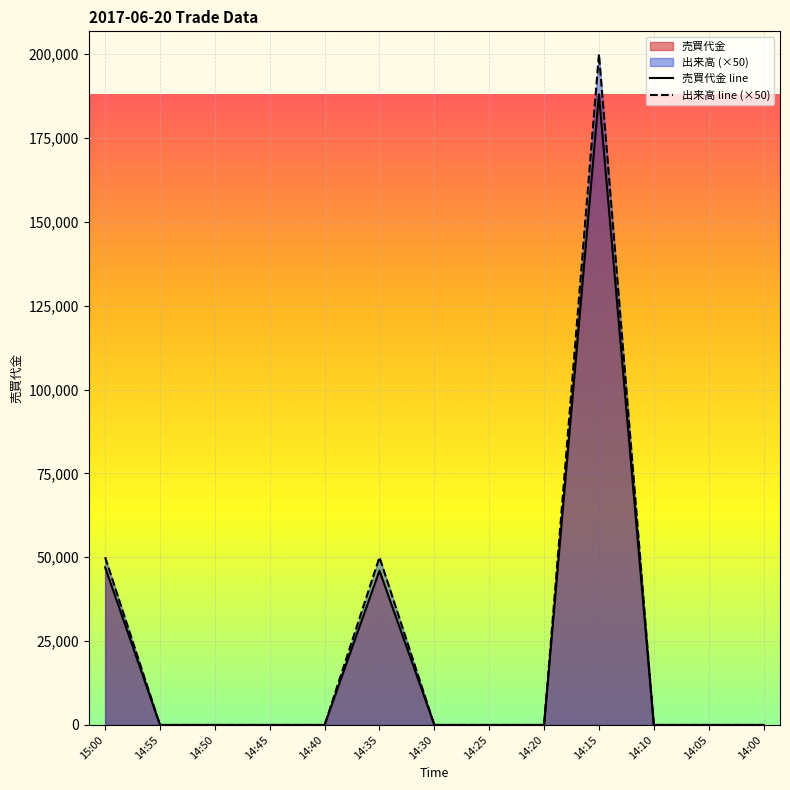

Reading left to right, extract all data points from this chart.

売買代金 line: 47000	0	0	0	0	46000	0	0	0	188000	0	0	0
出来高 line (×50): 50000	0	0	0	0	50000	0	0	0	200000	0	0	0